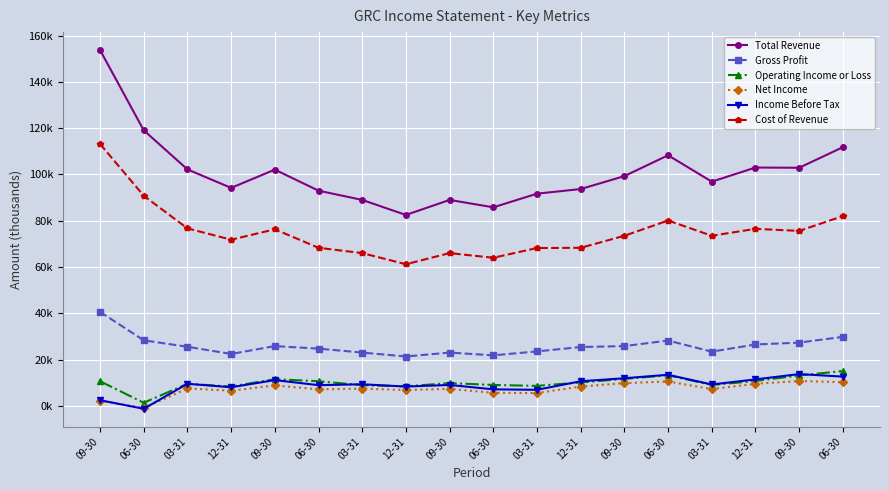

Which series has the largest range (max minus min)?

Total Revenue